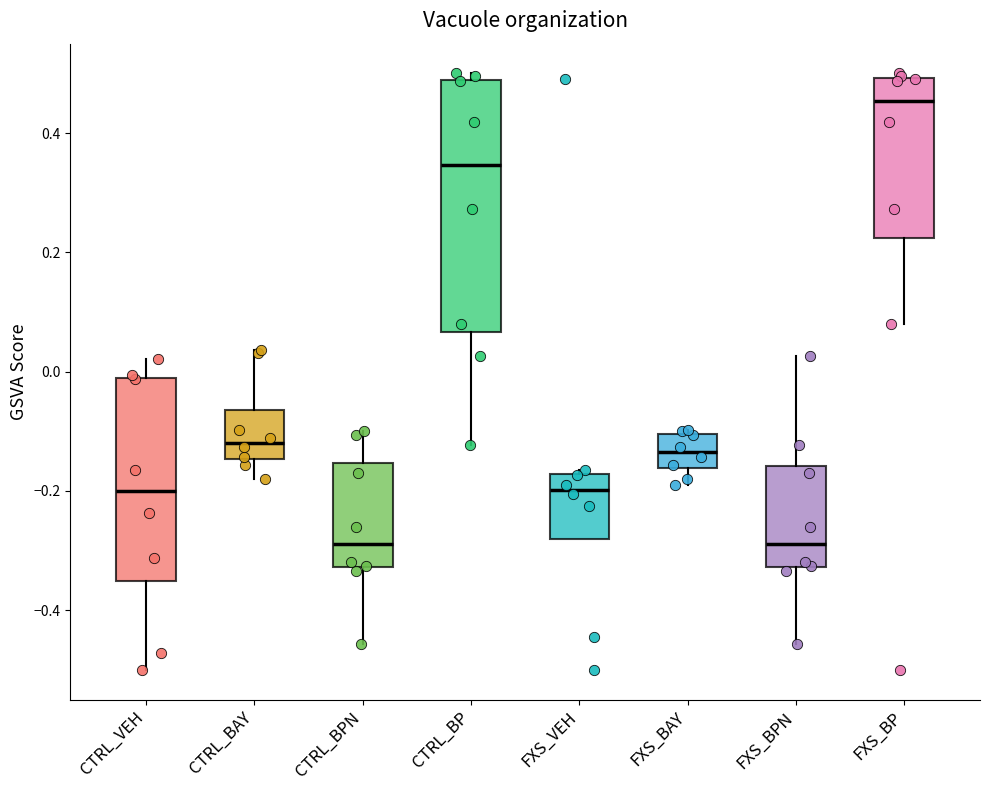

Reading left to right, transcribe this box plot: for each box, give where its median line is, the range the box spans, and where its two whiskers end, as read against the y-axis. The values are not printed on the chart, so give them approximately, as read against the axis.

CTRL_VEH: median -0.20, box -0.36 to -0.02, whiskers -0.50 to 0.02
CTRL_BAY: median -0.12, box -0.14 to -0.06, whiskers -0.18 to 0.04
CTRL_BPN: median -0.28, box -0.32 to -0.16, whiskers -0.46 to -0.10
CTRL_BP: median 0.34, box 0.06 to 0.48, whiskers -0.12 to 0.50
FXS_VEH: median -0.20, box -0.28 to -0.18, whiskers -0.28 to -0.16
FXS_BAY: median -0.14, box -0.16 to -0.10, whiskers -0.18 to -0.10 (just above the box's upper edge)
FXS_BPN: median -0.28, box -0.32 to -0.16, whiskers -0.46 to 0.02
FXS_BP: median 0.46, box 0.22 to 0.50, whiskers 0.08 to 0.50 (just above the box's upper edge)